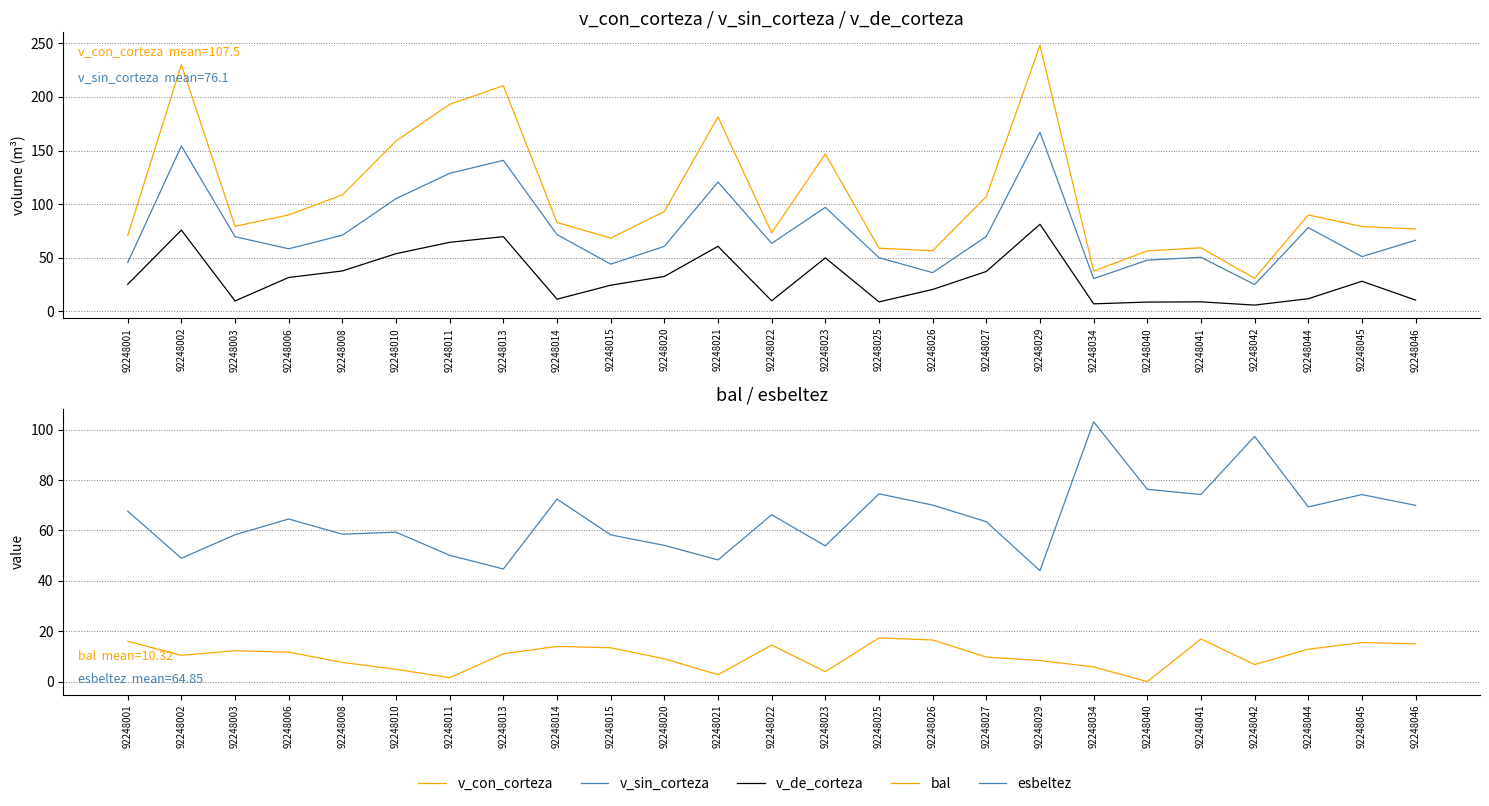

What is the difference between the maximum and minimum values in the esbeltez series?

59.1